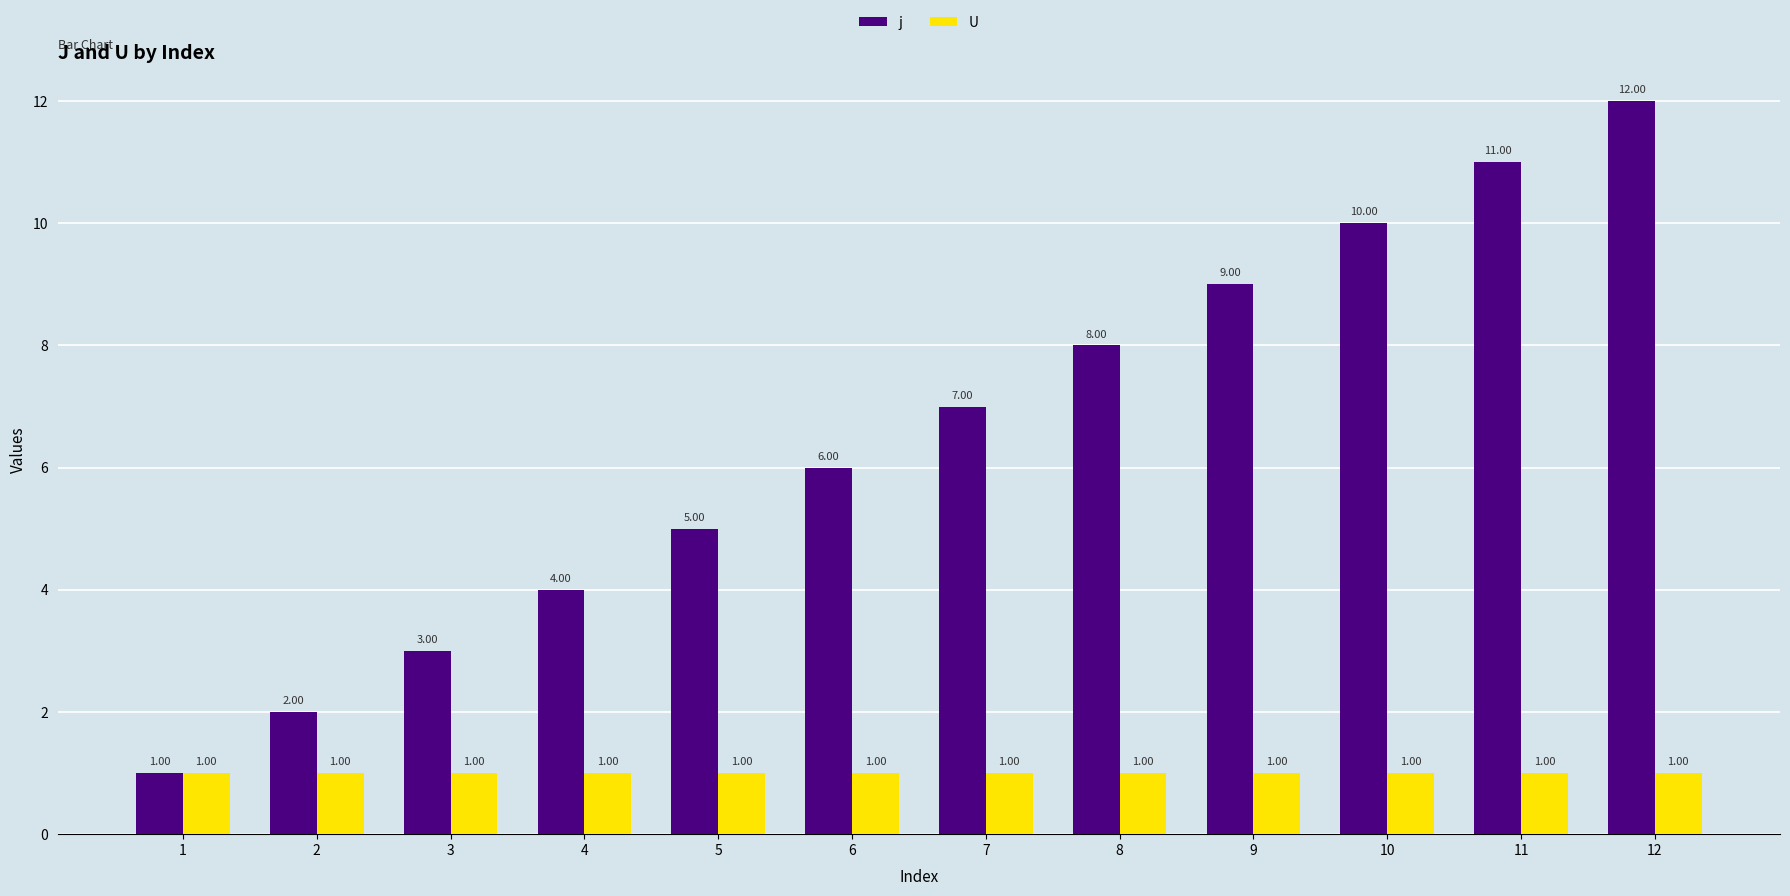

The j series shows 11 at 11. True or false?

True